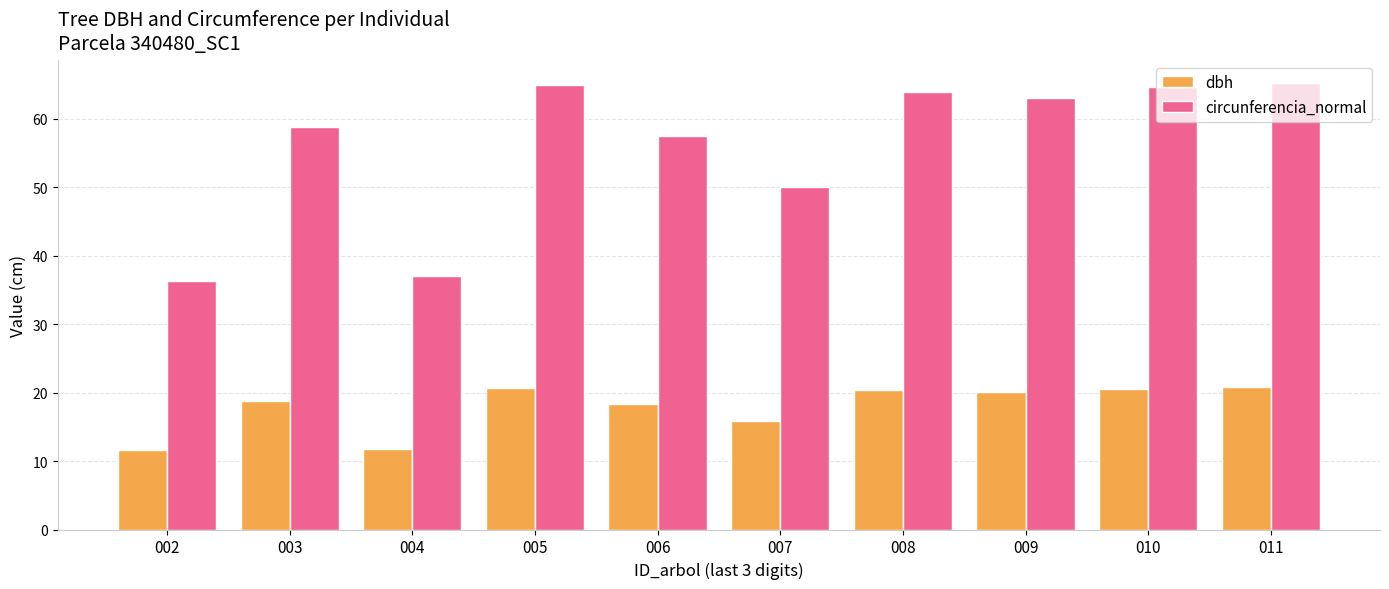

What are all the series names shown in the legend?

dbh, circunferencia_normal